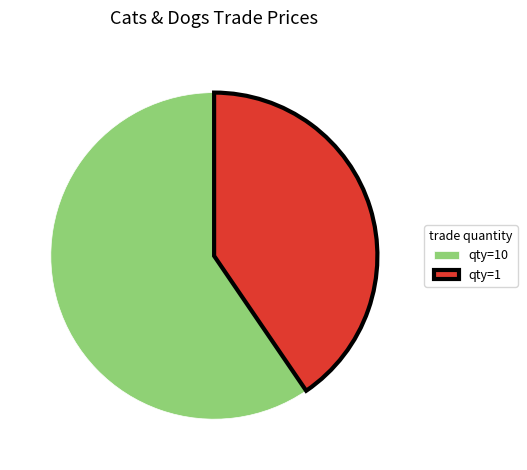

How many slices are in this pie chart?

2